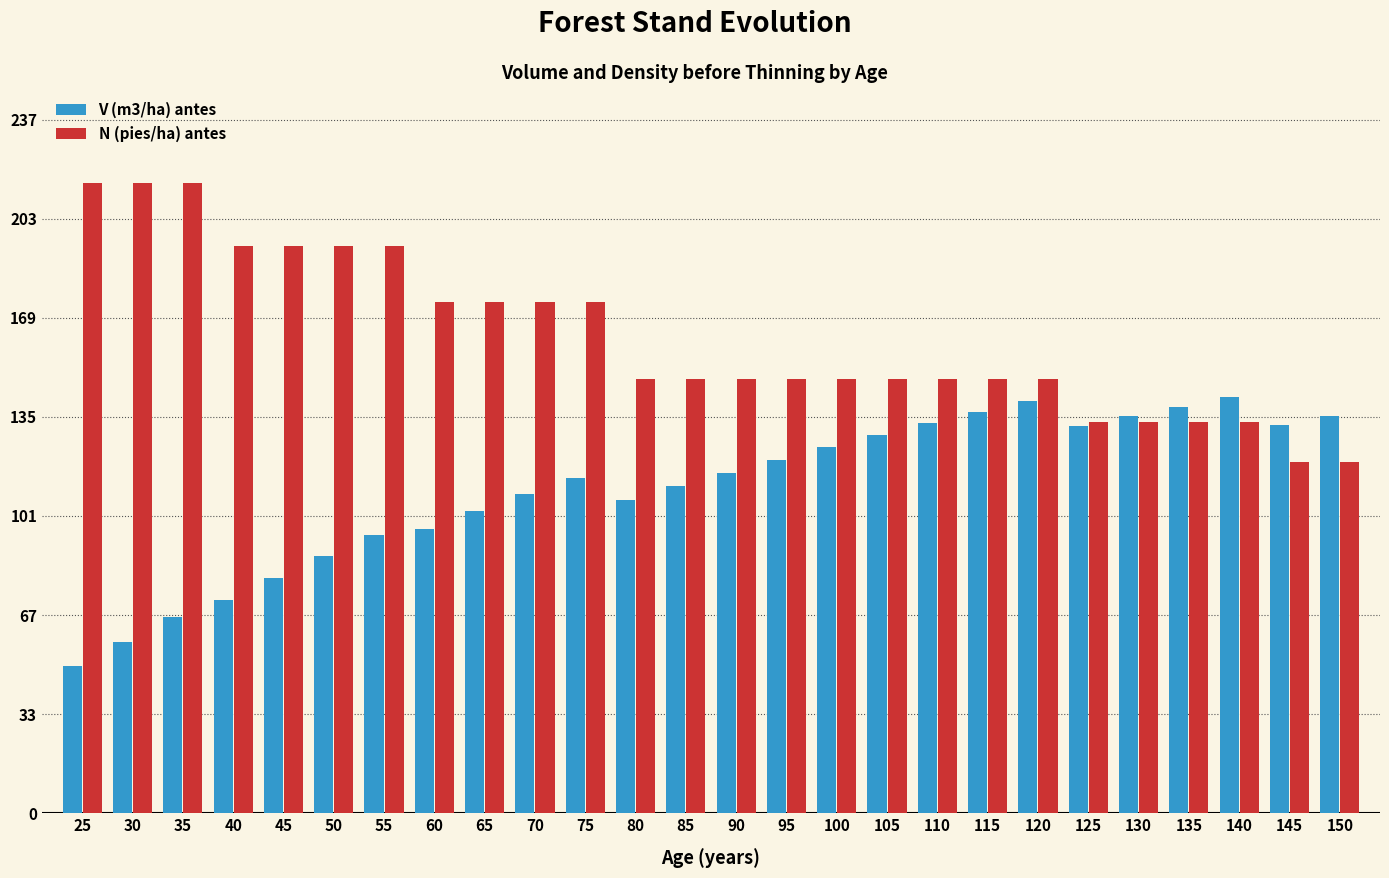

What is the difference between the highest and lowest values at 30?

157.2